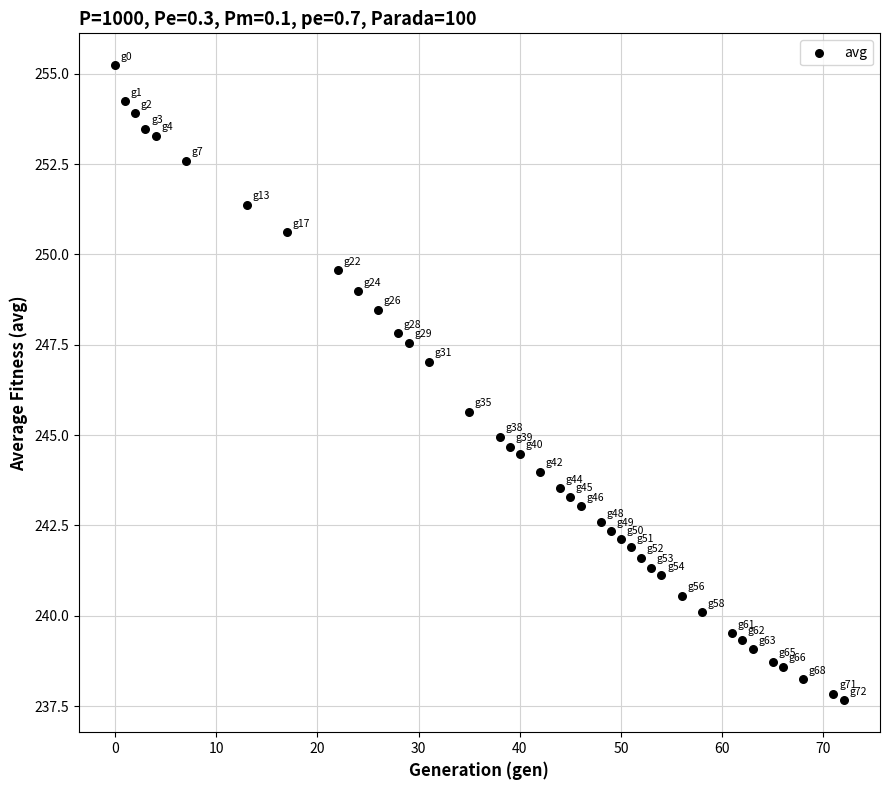

What is the range of Y values (max minus min)?

17.6